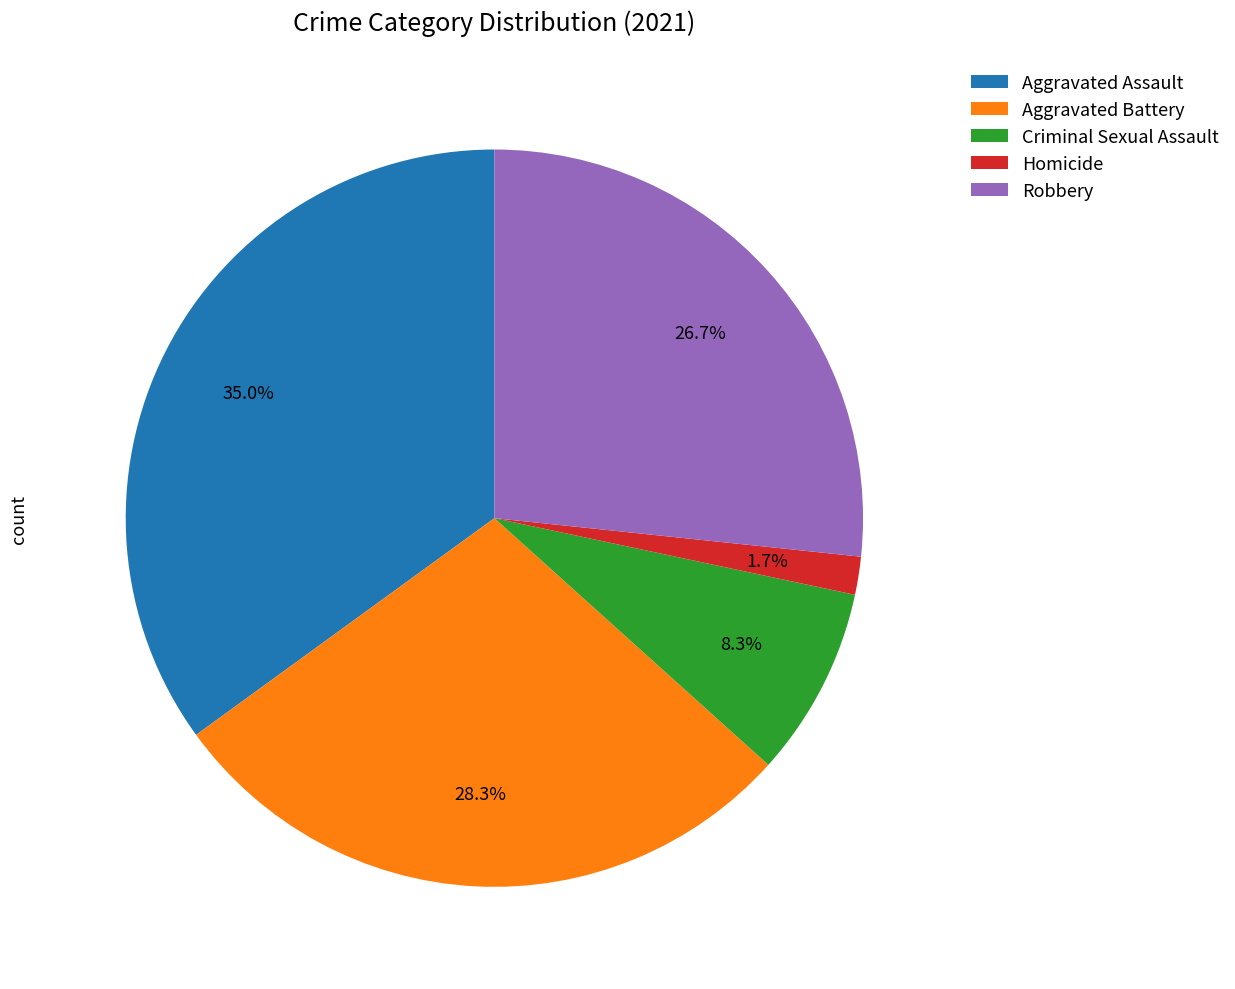

To the nearest percent, what is the difference between the Homicide and Aggravated Assault slice percentages?

33%